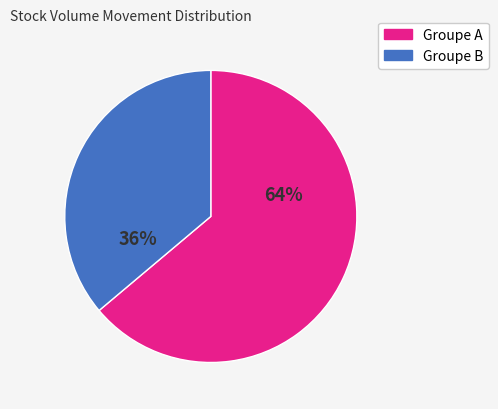

Does any single category account for the majority?

Yes